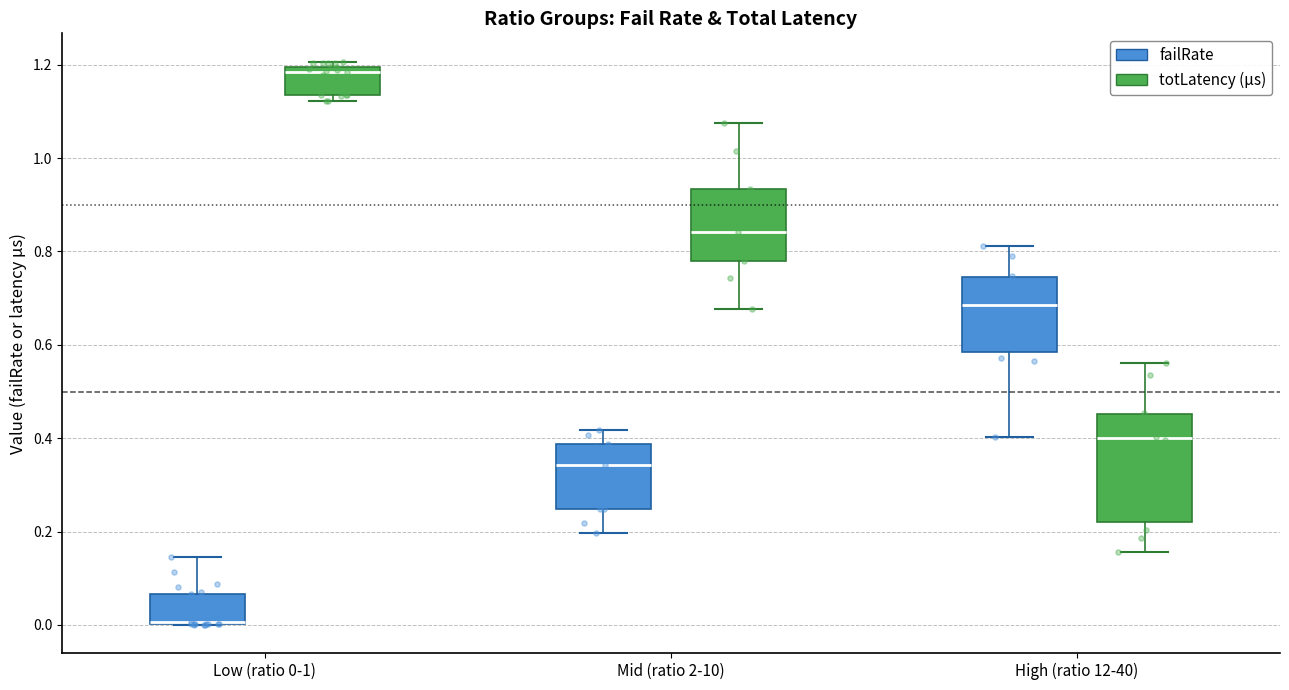

Where does the upper whisker of the box for Low (ratio 0-1) (failRate) end on the y-axis? The values are not printed on the chart, so give them approximately, as read against the axis.

0.14